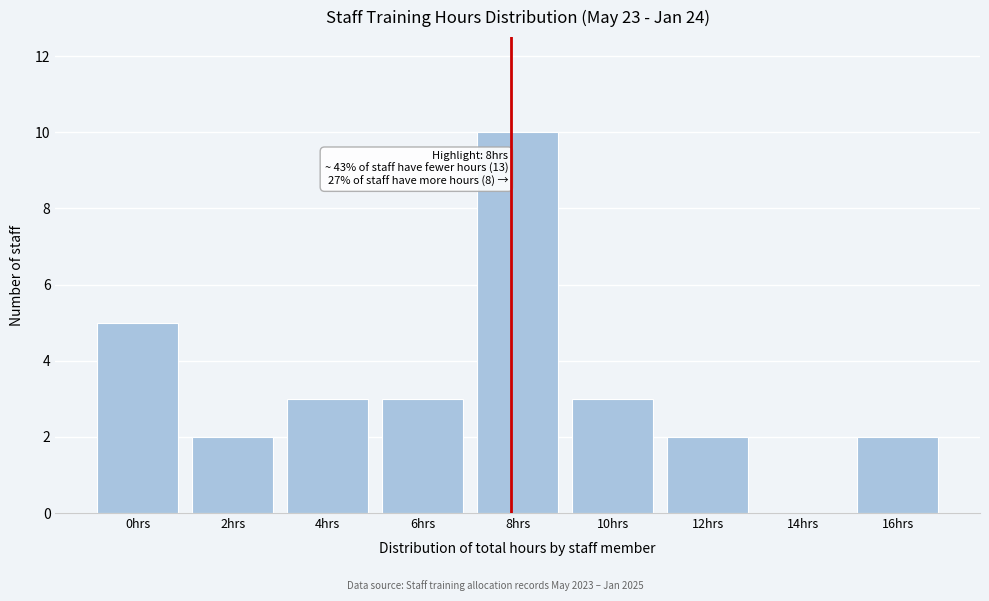

Reading left to right, list all the values displayed in this chart.

0hrs=5	2hrs=2	4hrs=3	6hrs=3	8hrs=10	10hrs=3	12hrs=2	14hrs=0	16hrs=2